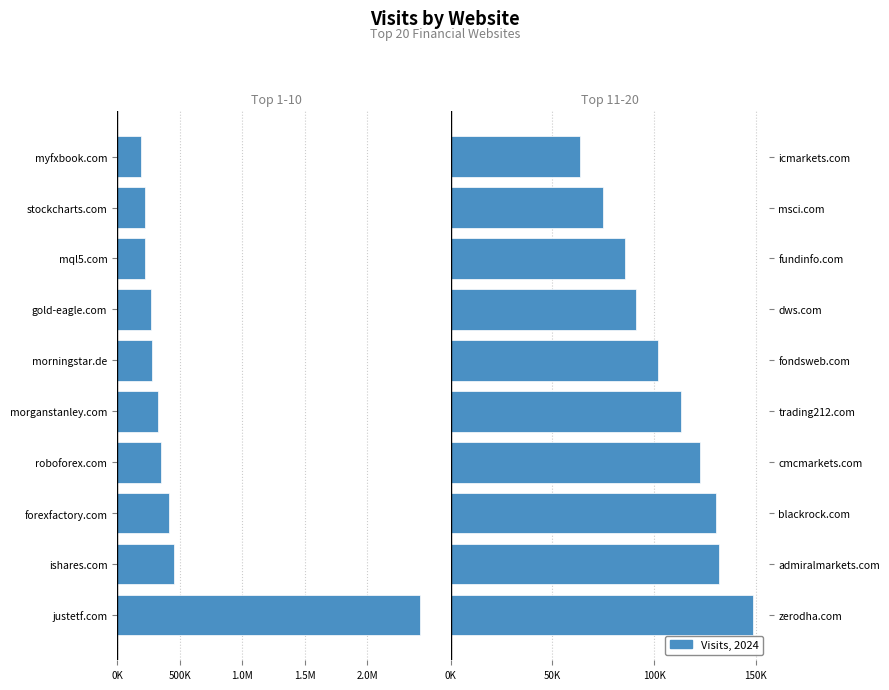

What position from the left is zerodha.com?

1